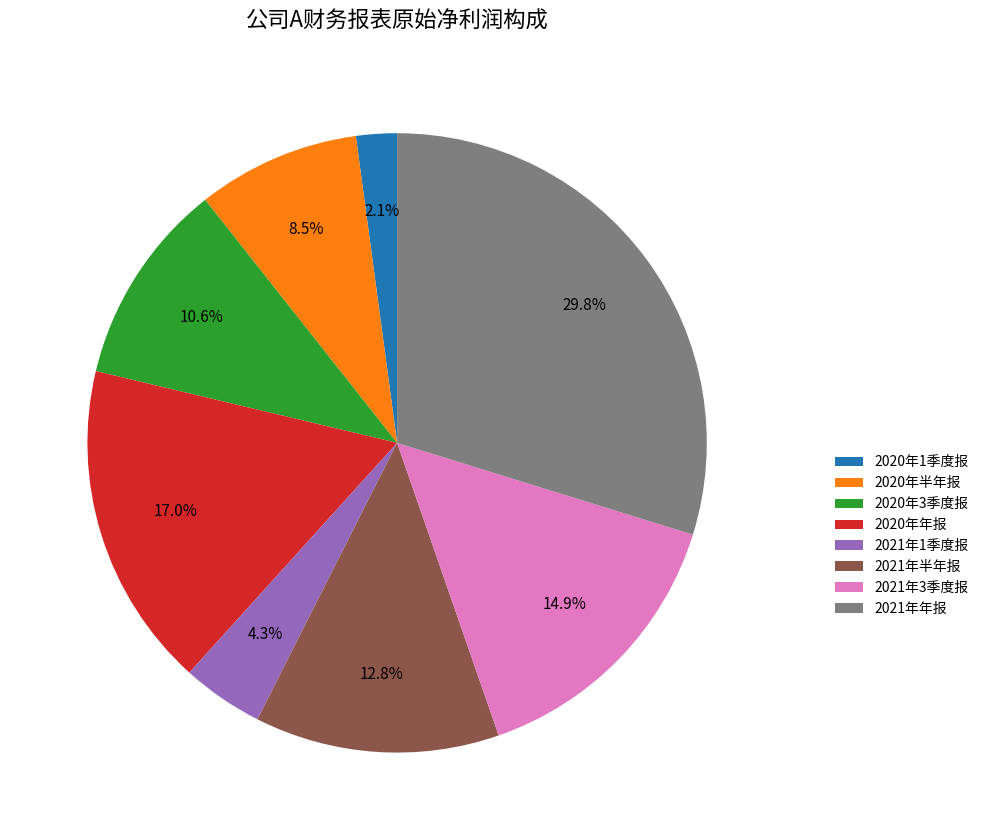

What percentage is the 2021年3季度报 slice, to the nearest percent?

15%